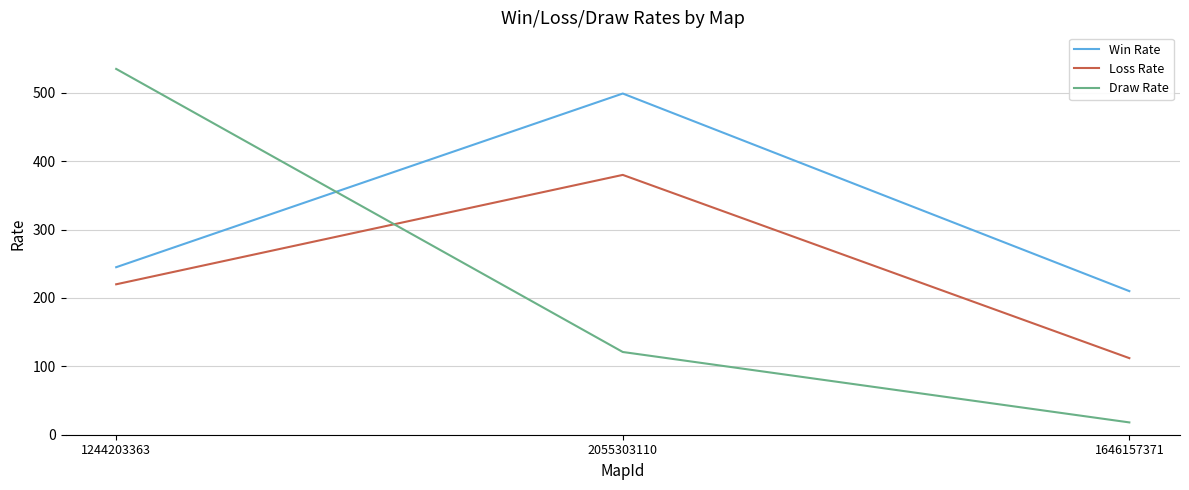

Which series changed the most between 1244203363 and 1646157371?

Draw Rate